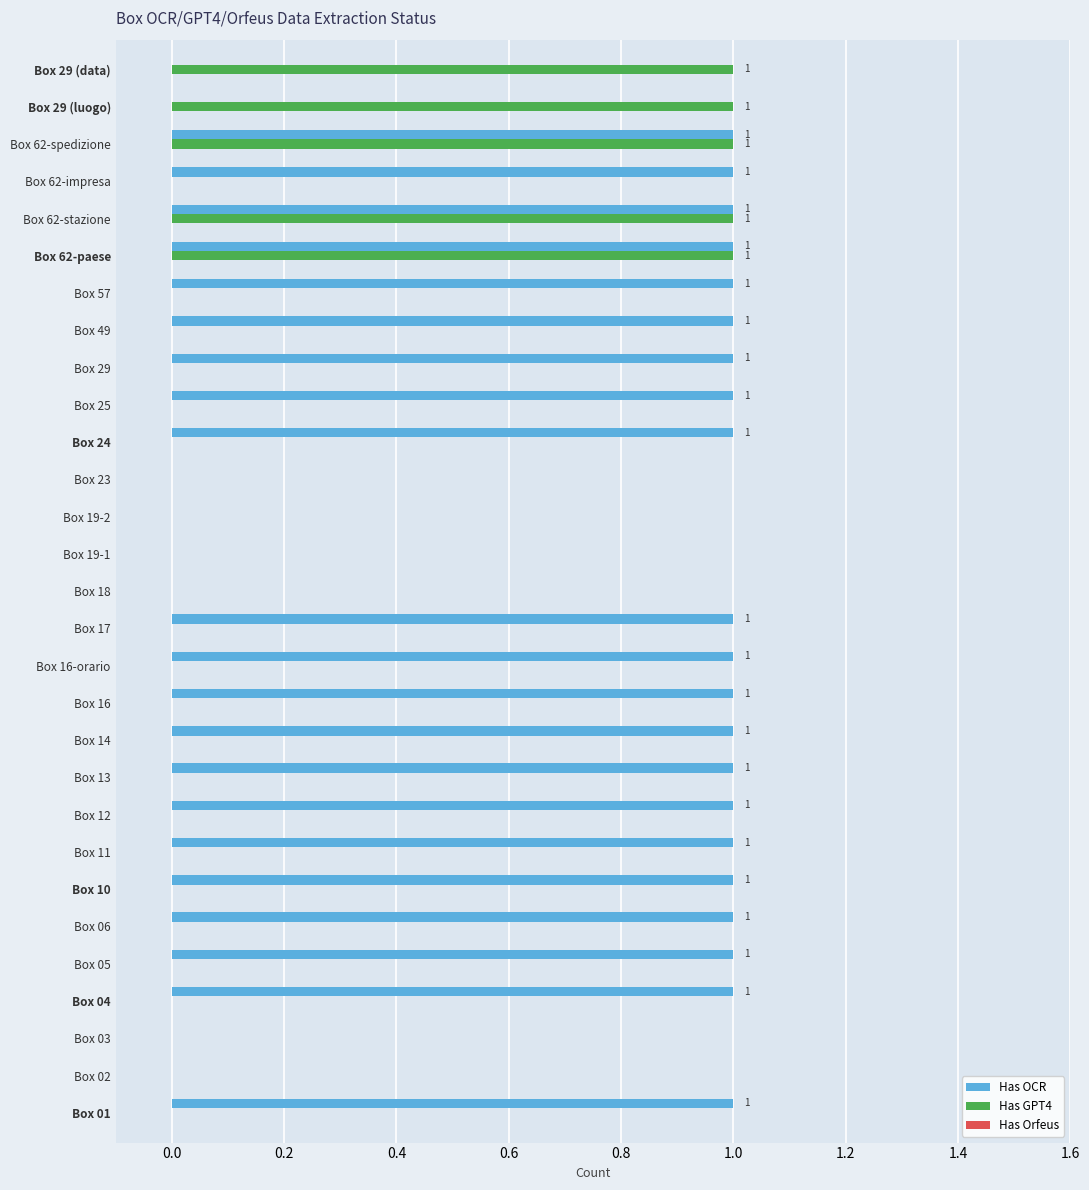

Which series has the largest total across all categories?

Has OCR